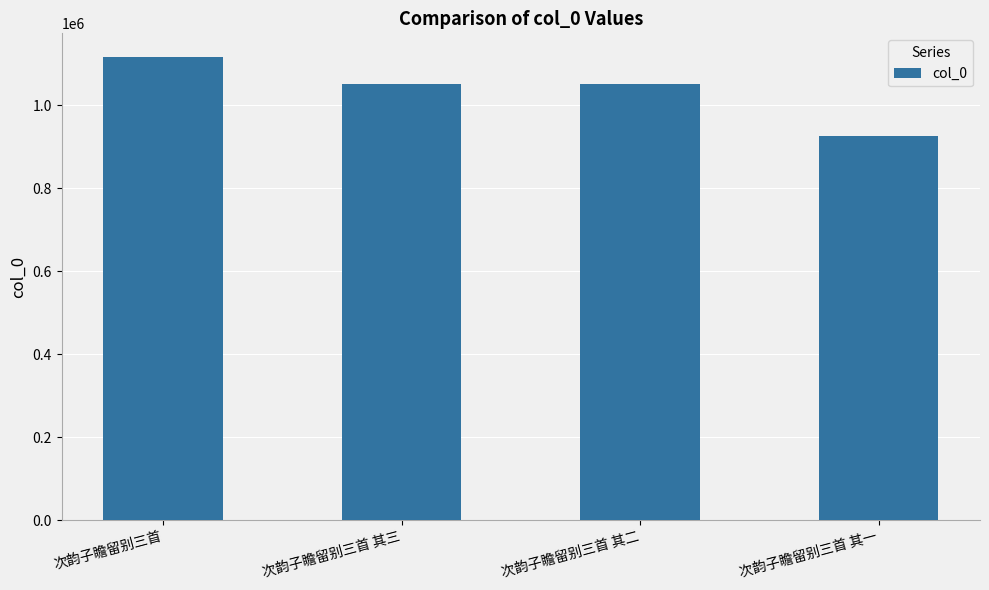

The value at 次韵子瞻留别三首 其一 is 924526. True or false?

True